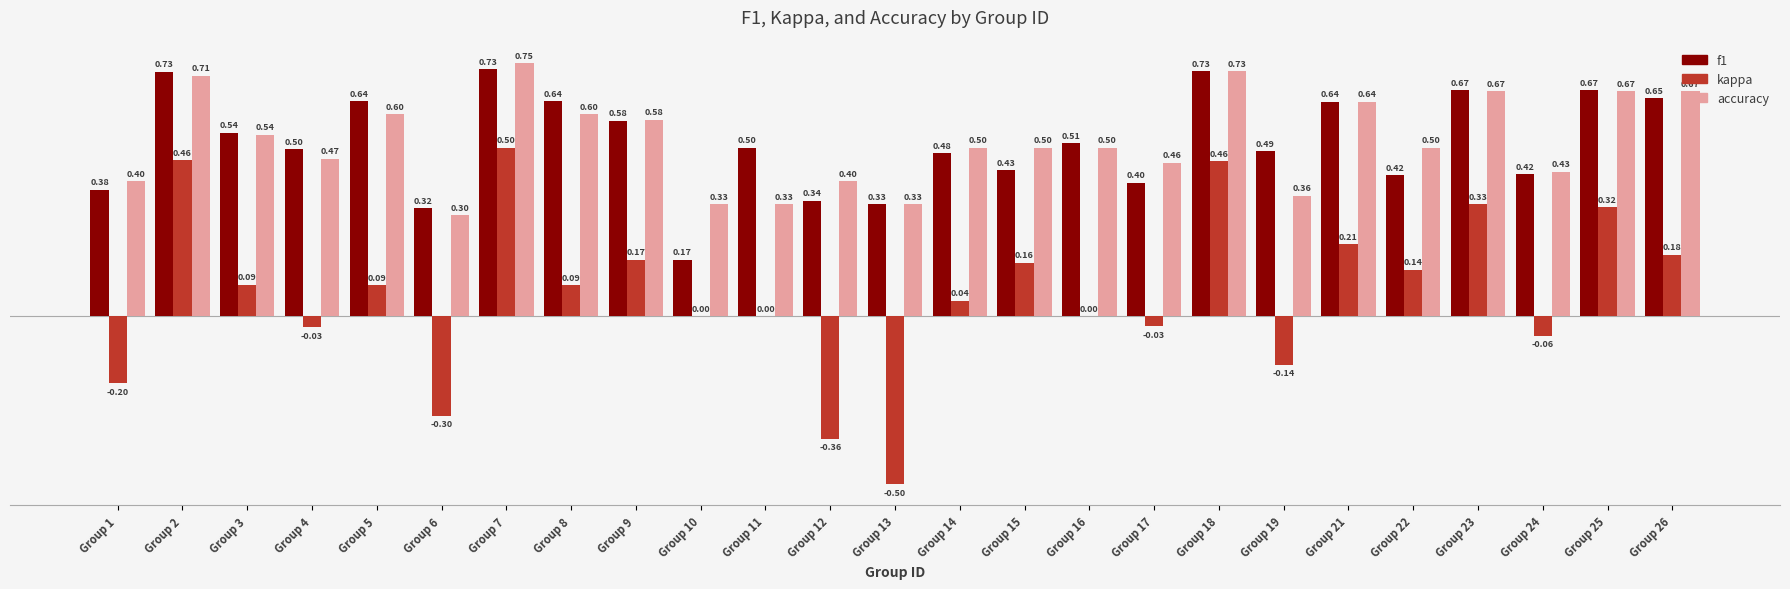

Between Group 5 and Group 21, which series saw the biggest shift?

kappa